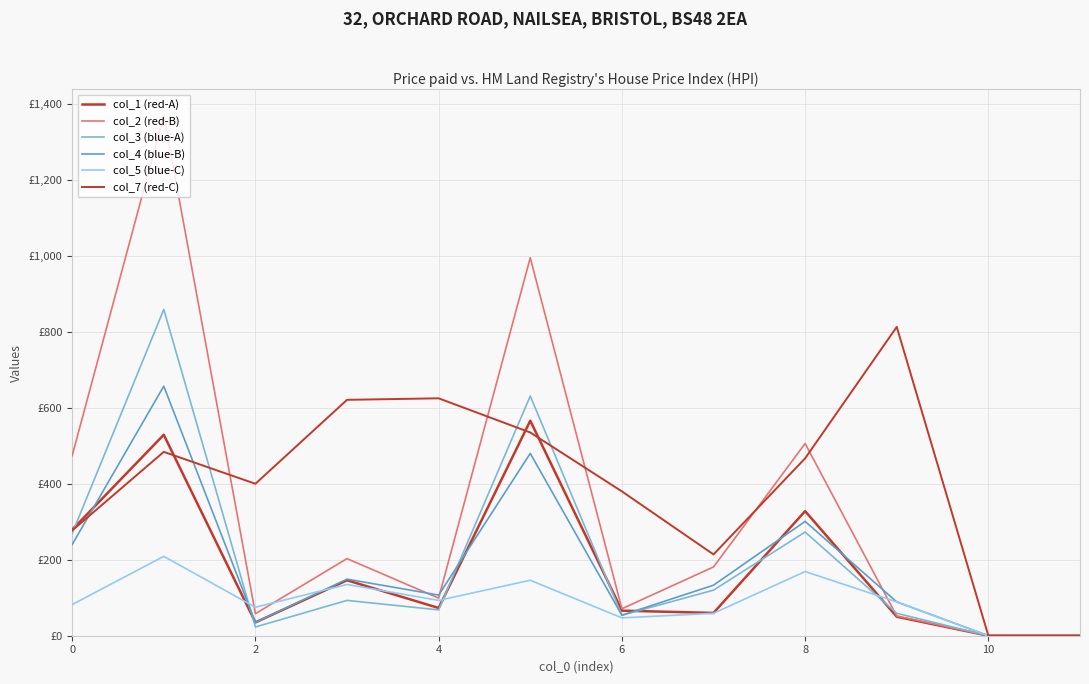

Does the chart have visible grid lines?

Yes